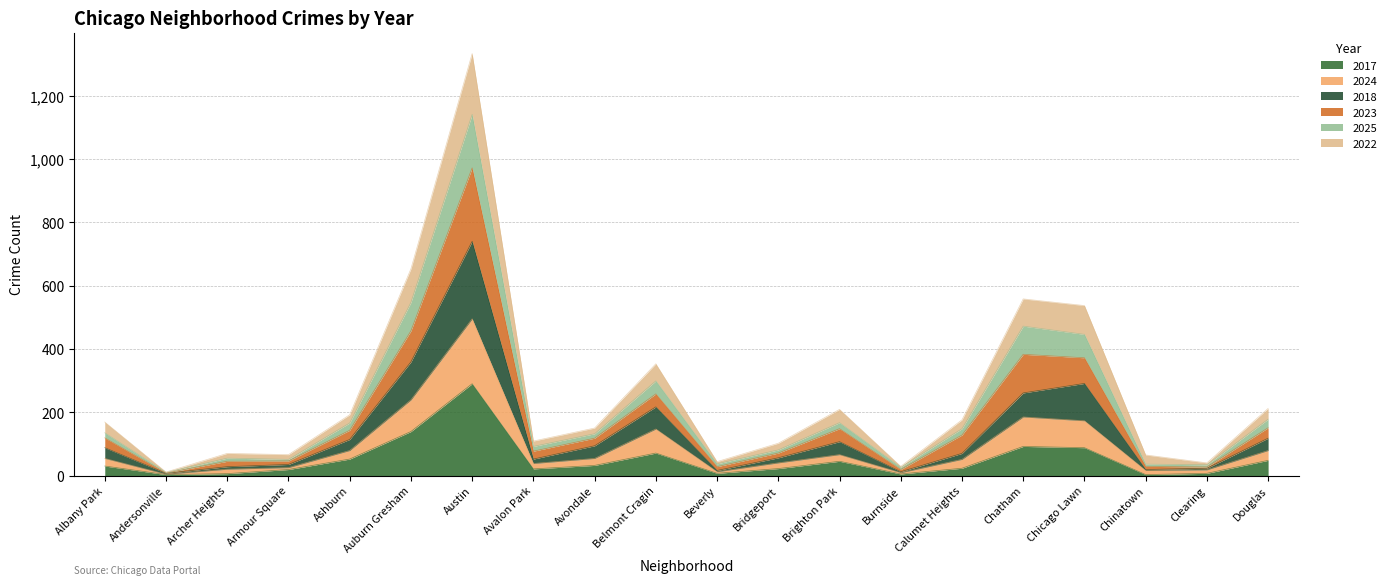

Which has a higher value, Bridgeport or Brighton Park?

Brighton Park